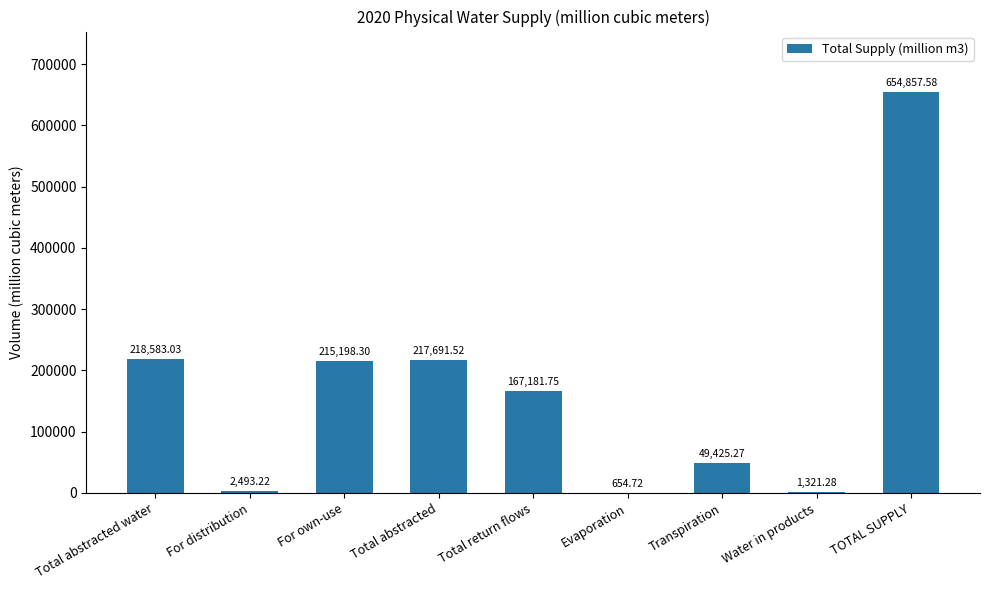

Which category has the highest value across all series?

TOTAL SUPPLY